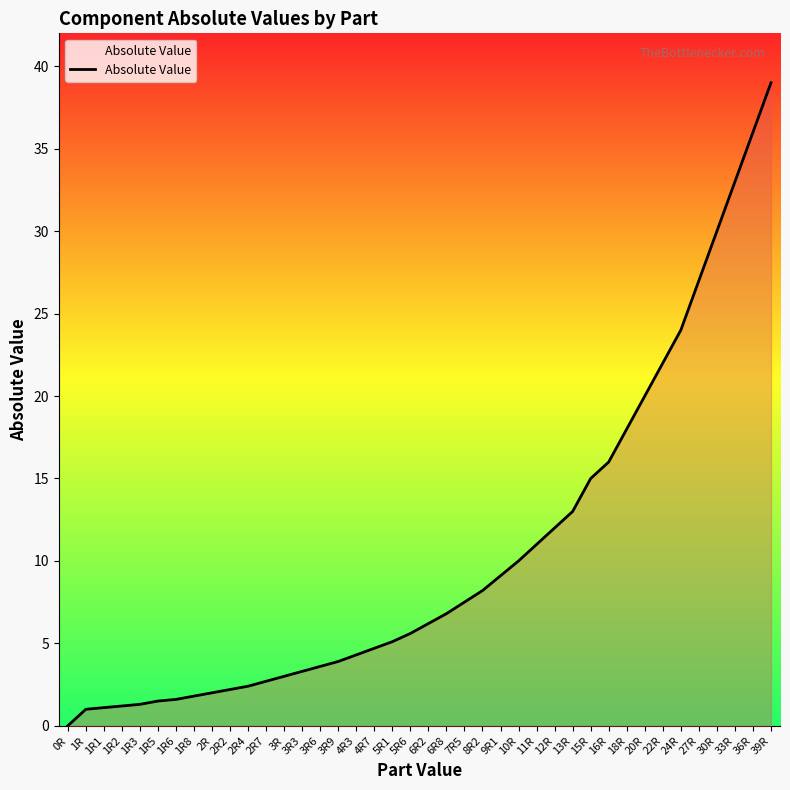

What is the difference between the maximum and second lowest values?

38.0